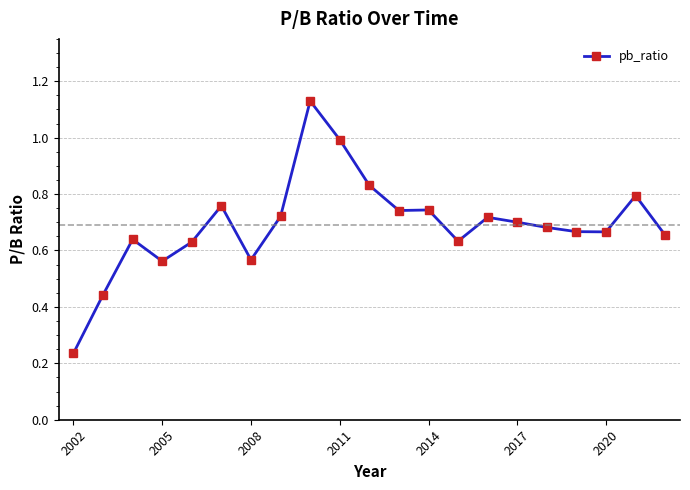

True or false: the data has more than 0 interior local peaks.

True